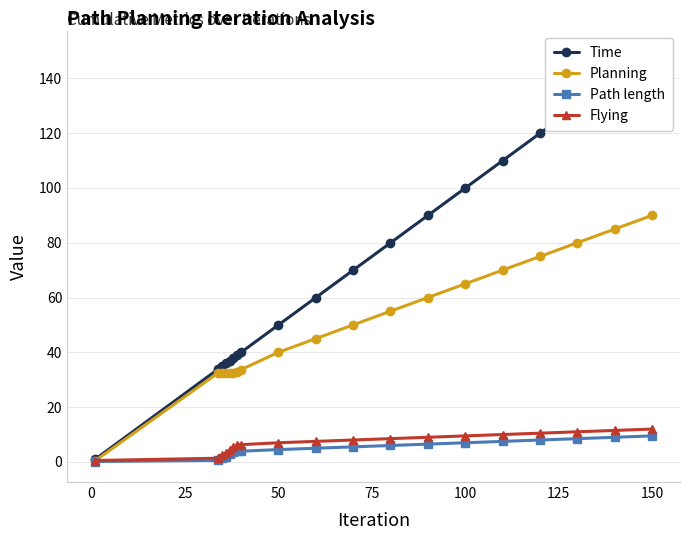

The value of Planning at 150 is 140.3. True or false?

False